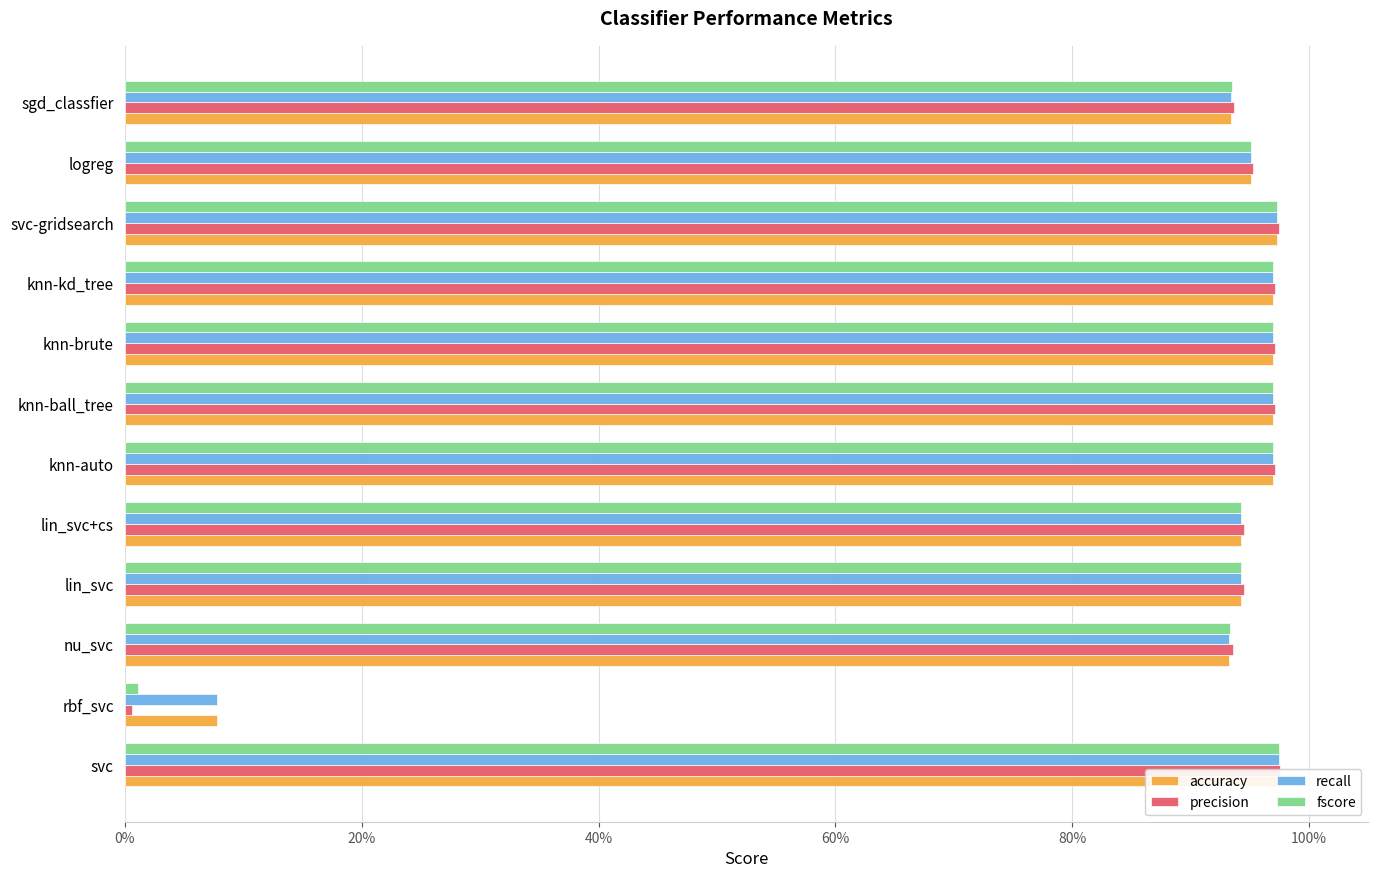

How many groups of bars are there?

12